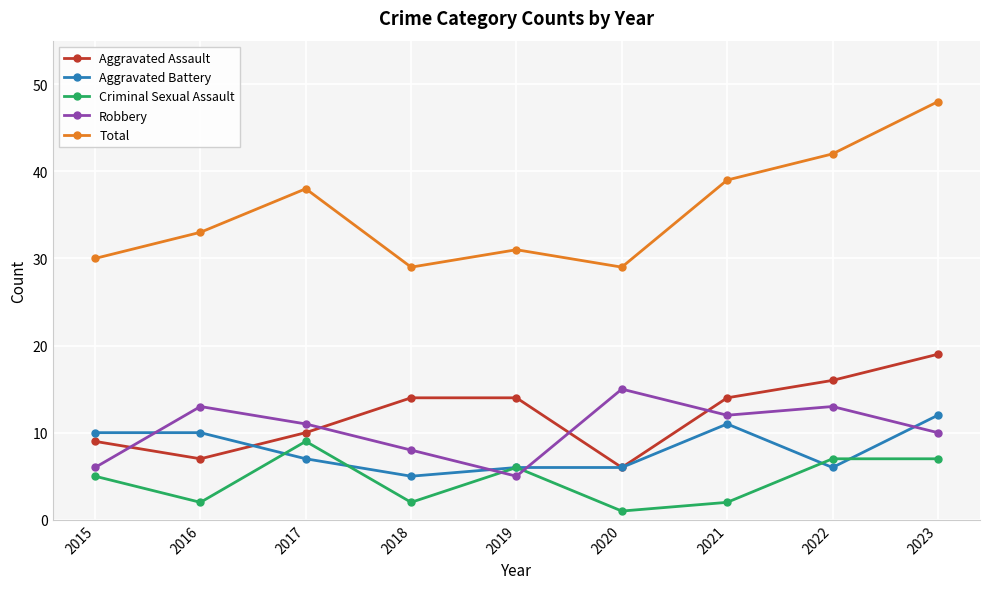

Which series has the widest spread of values?

Total